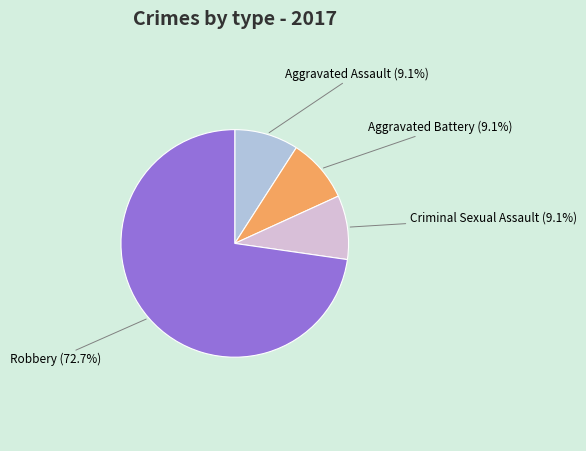

Is there a majority slice in this chart?

Yes